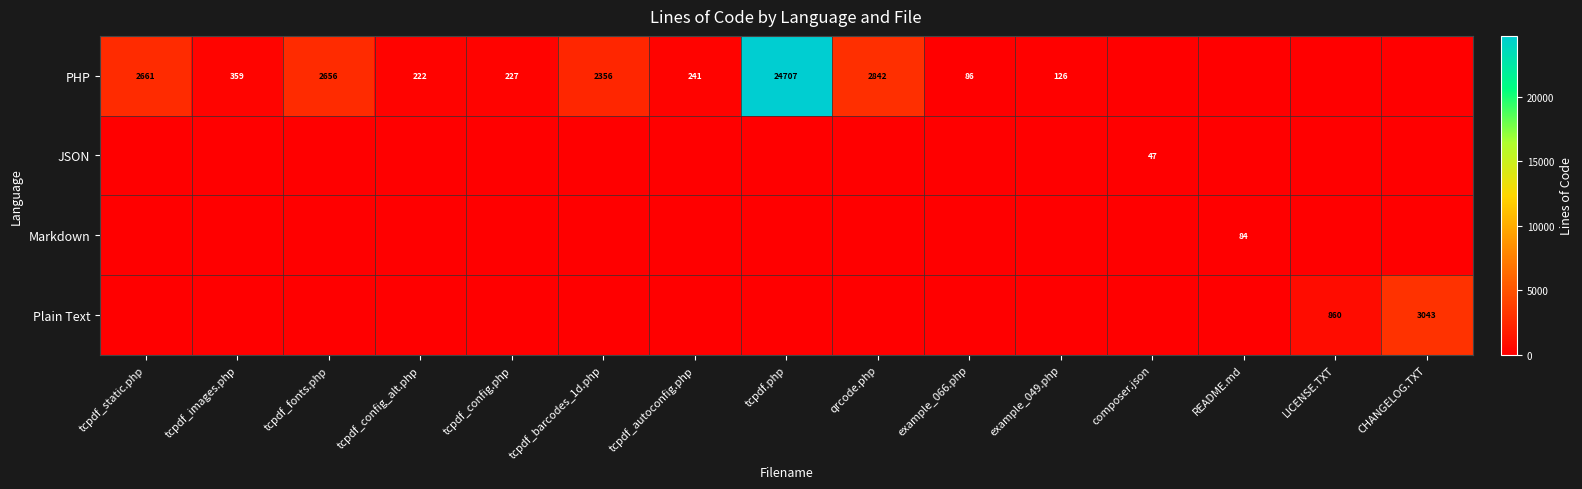

The PHP series shows 2661 at tcpdf_static.php. True or false?

True